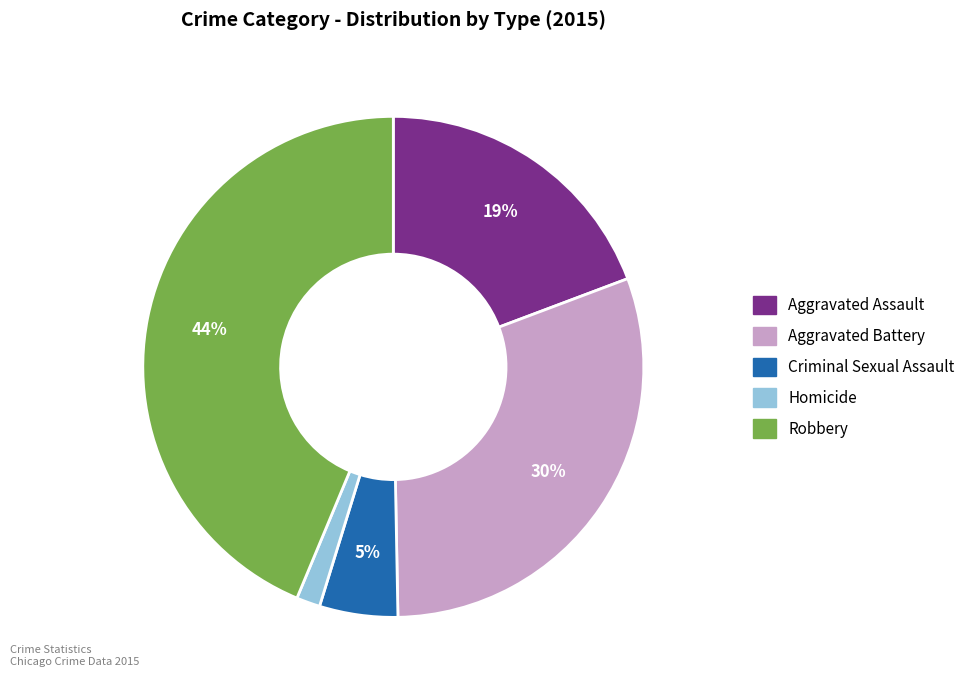

The Criminal Sexual Assault slice represents 11% of the pie. True or false?

False